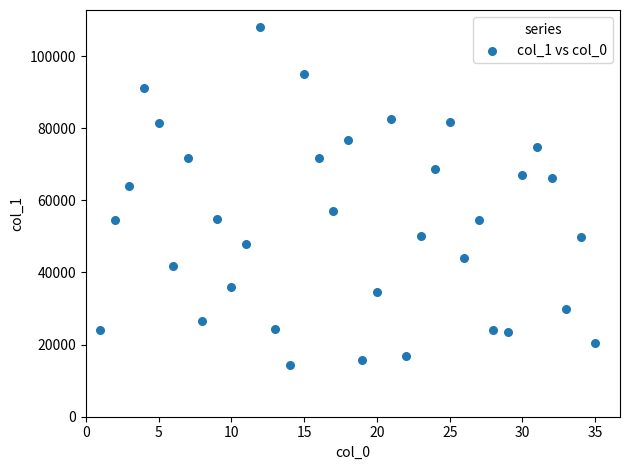

What is the range of Y values (max minus min)?

93879